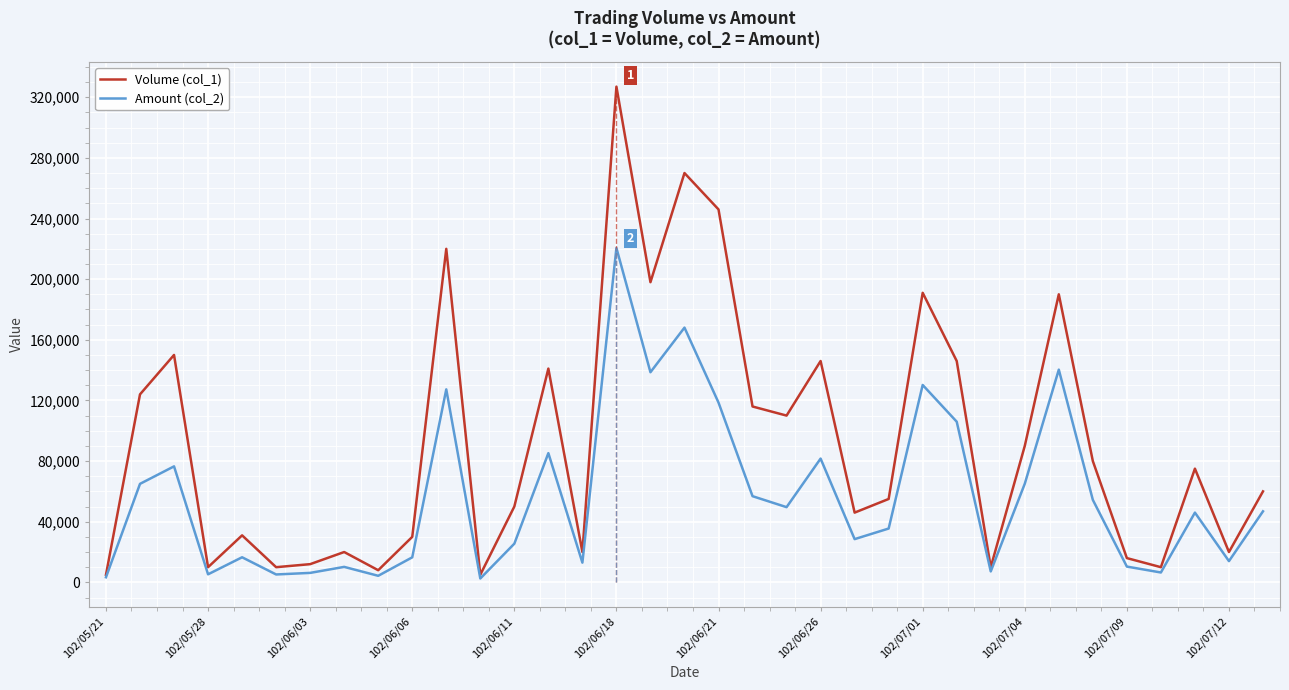

What is the greatest value displayed?

327000